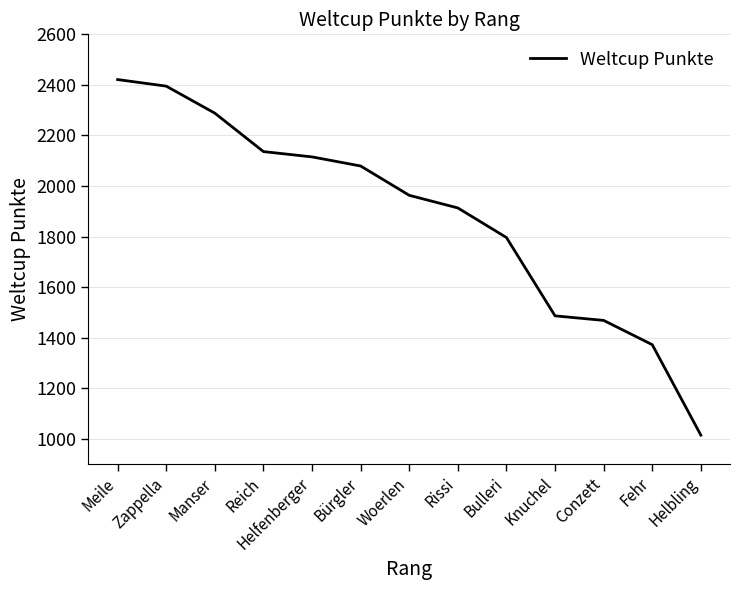

Reading left to right, transcribe all the data shown in this chart.

Meile=2421	Zappella=2395	Manser=2288	Reich=2136	Helfenberger=2115	Bürgler=2079	Woerlen=1963	Rissi=1913	Bulleri=1796	Knuchel=1486	Conzett=1468	Fehr=1372	Helbling=1014